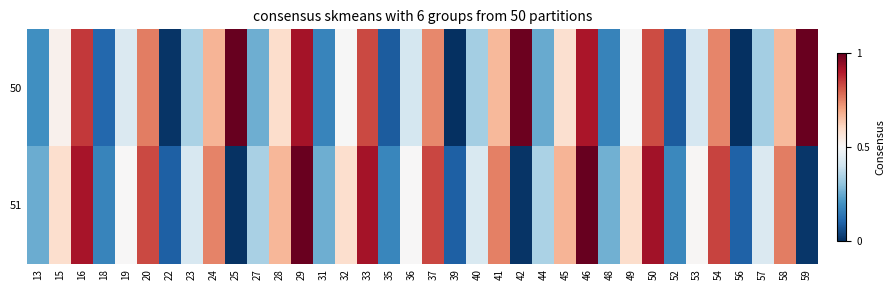

At which category does the chart reach its minimum across all series?

39